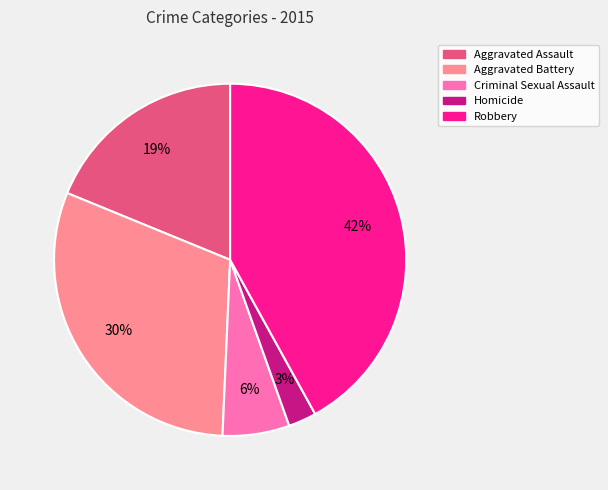

Between Aggravated Battery and Homicide, which is larger?

Aggravated Battery